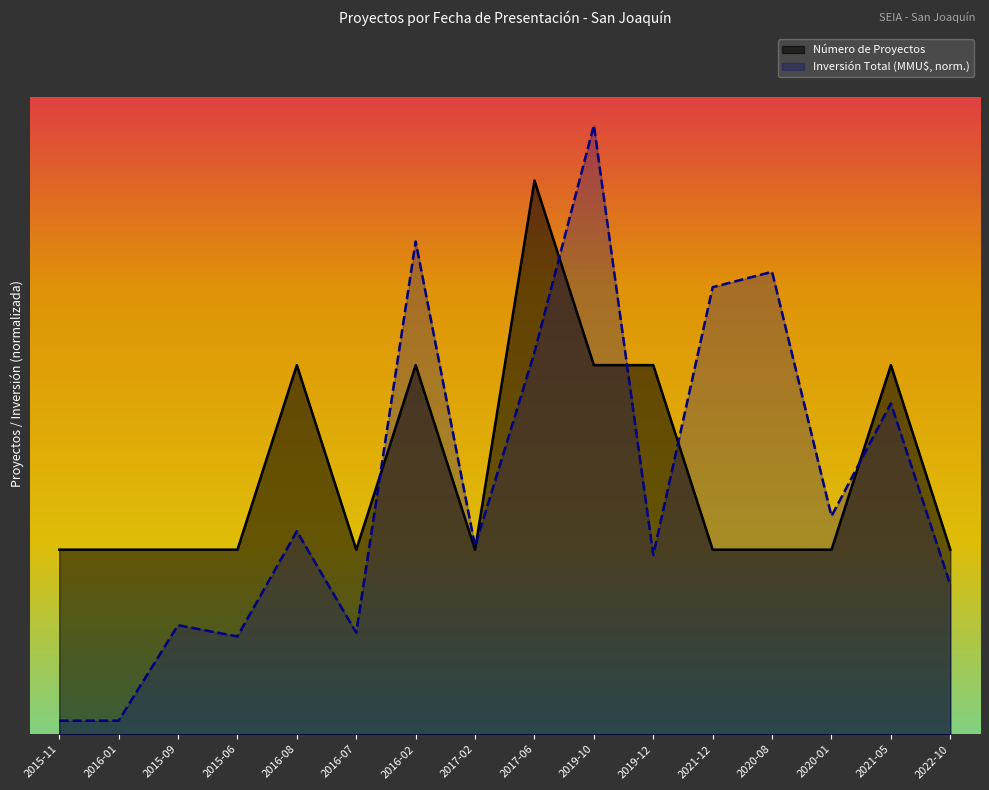

Count the number of categories in the chart.

16